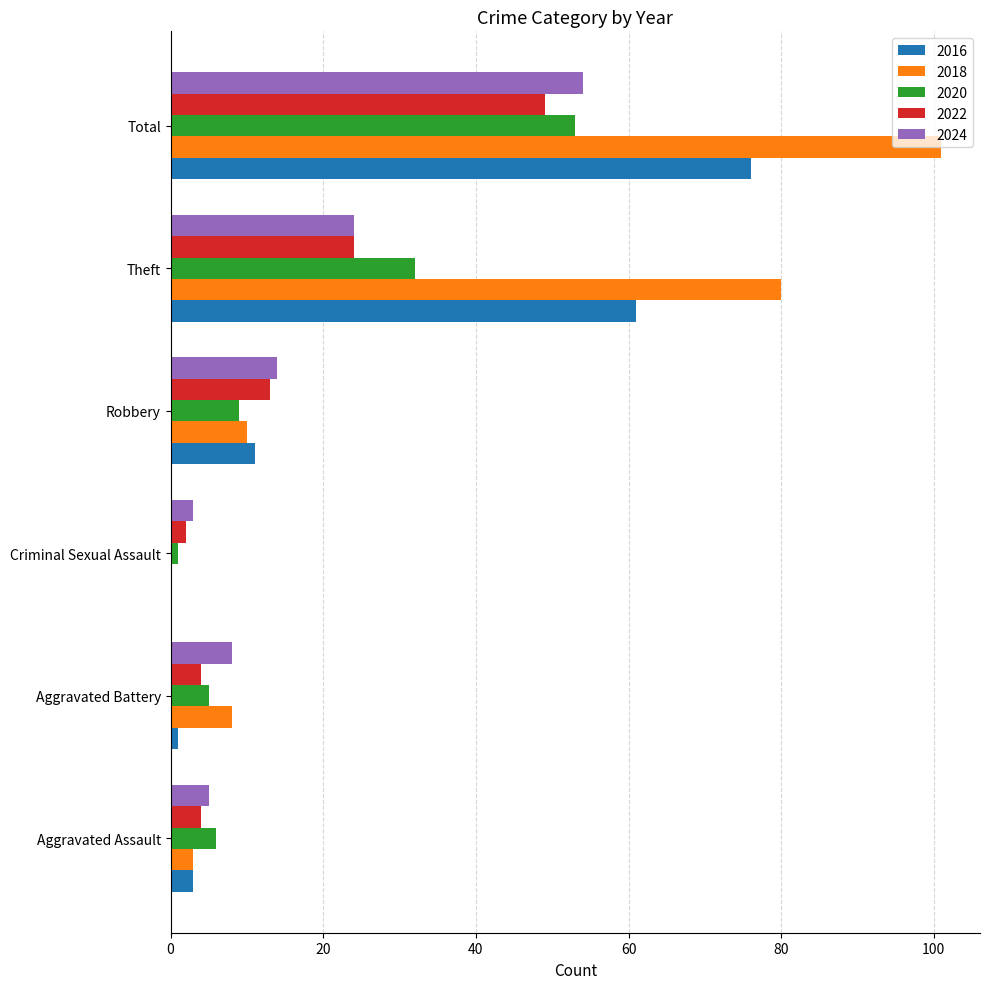

Which series has the largest total across all categories?

2018